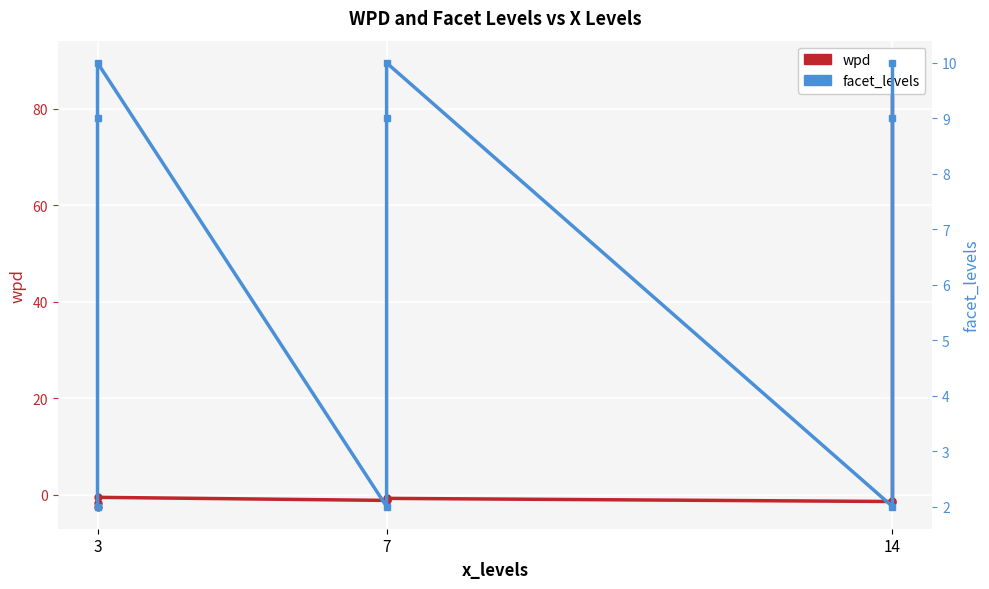

What is the smallest value displayed?

-2.4